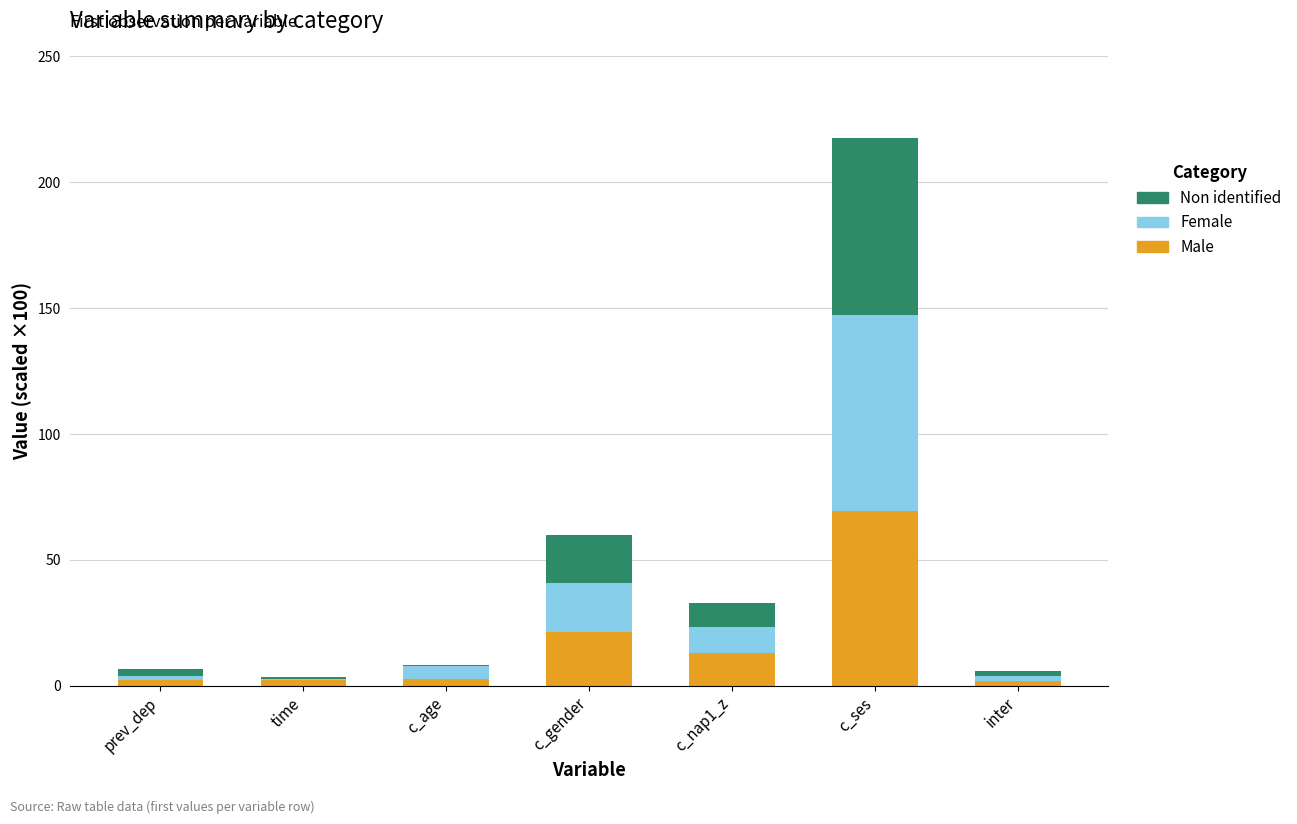

What is the total value across all series at c_ses?

217.6